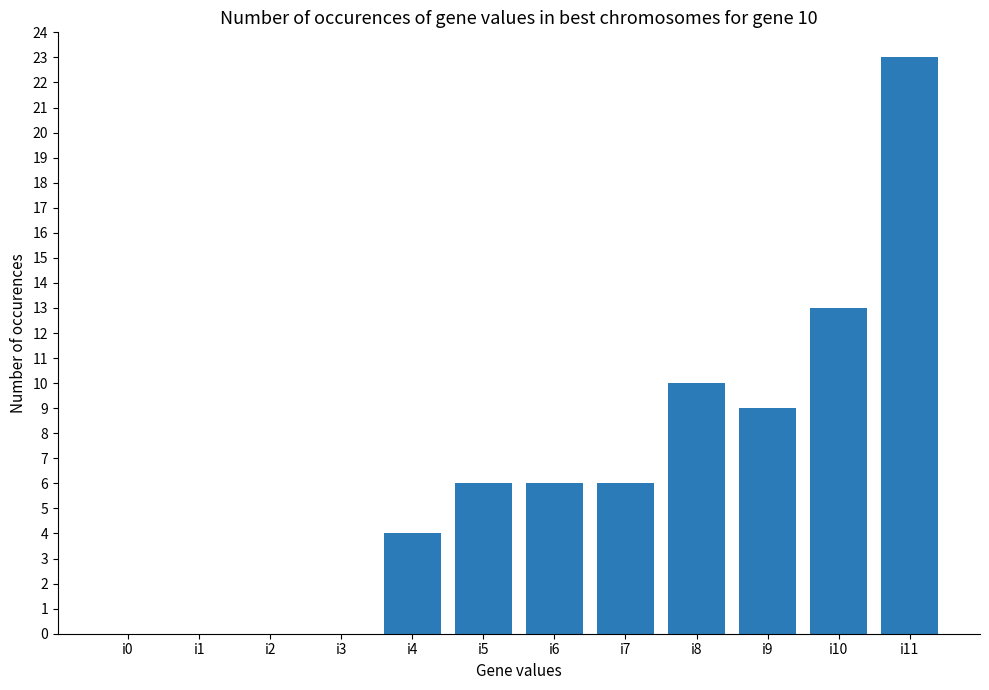

Is it true that the value at i11 is 34?

False